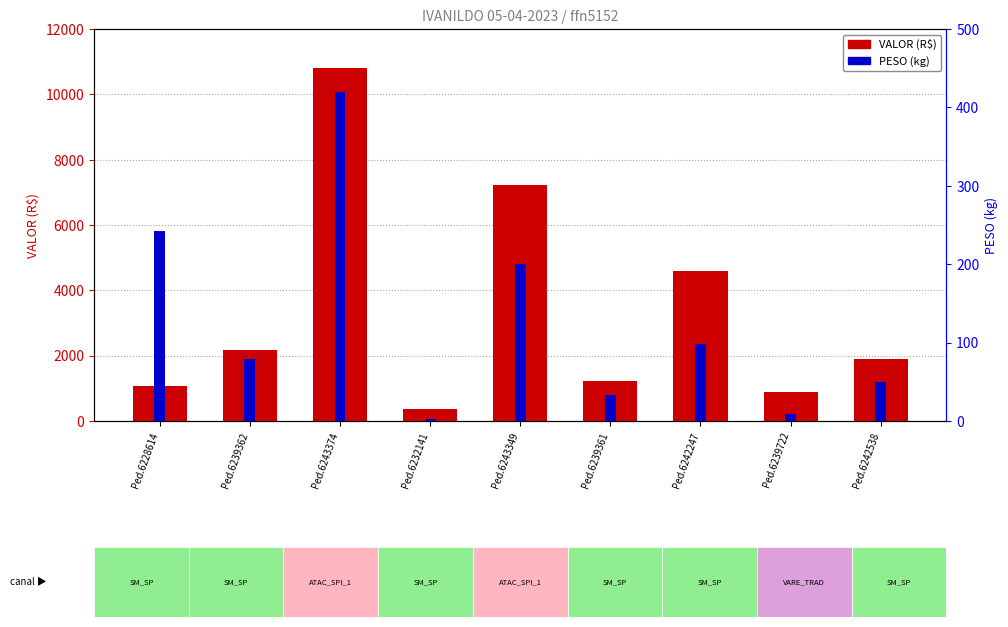

What is the sum of all VALOR values?

30205.2